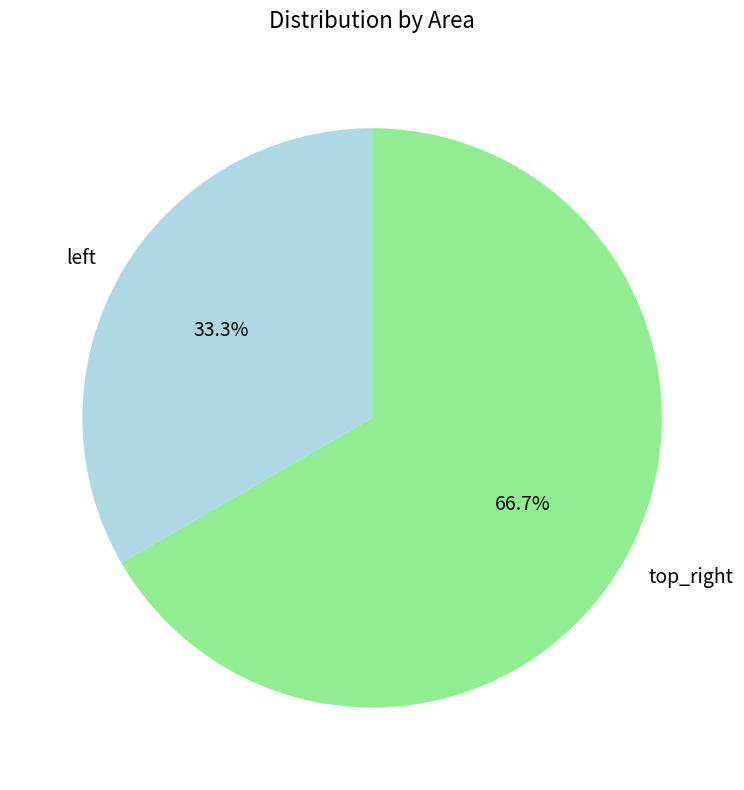

How many segments does this pie chart have?

2